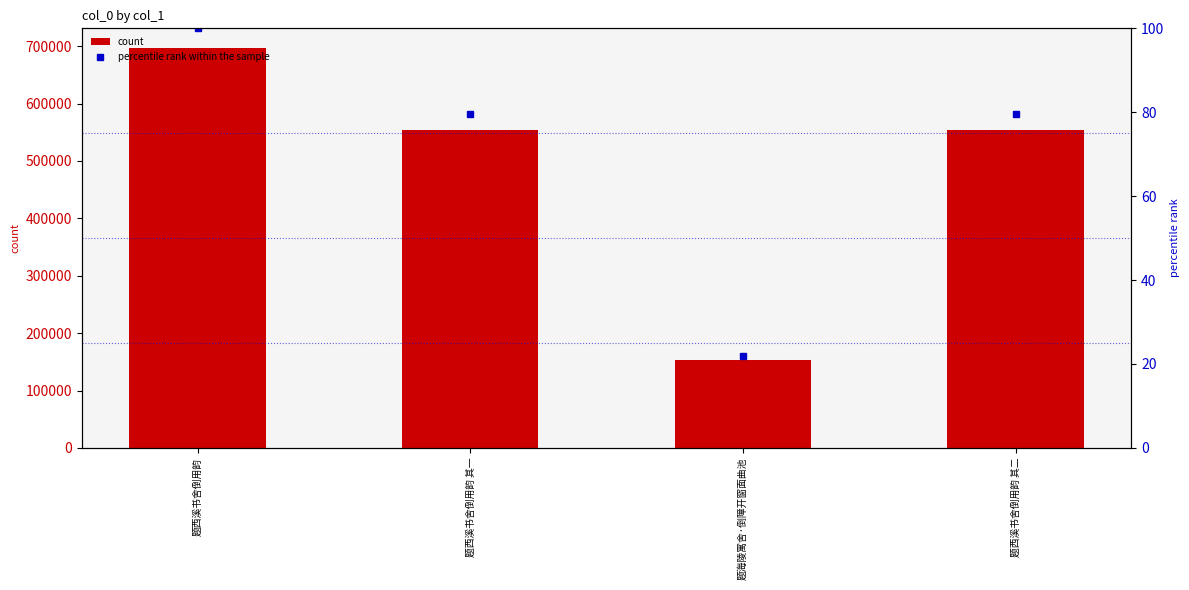

At how many categories does at least one series exceed 599769?

1